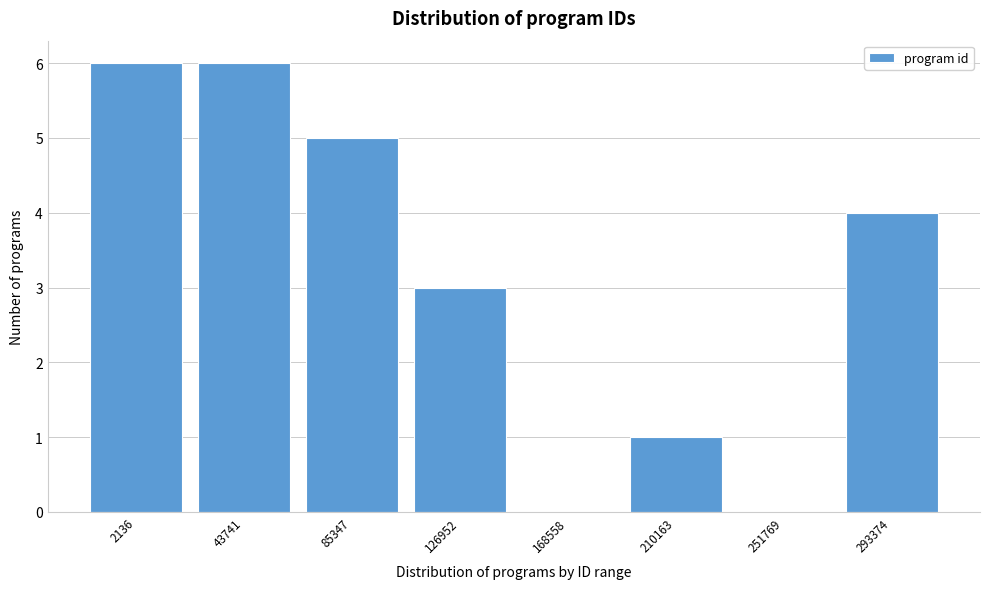

Reading left to right, what are all the values shown in this chart?

2136=6	43741=6	85347=5	126952=3	168558=0	210163=1	251769=0	293374=4